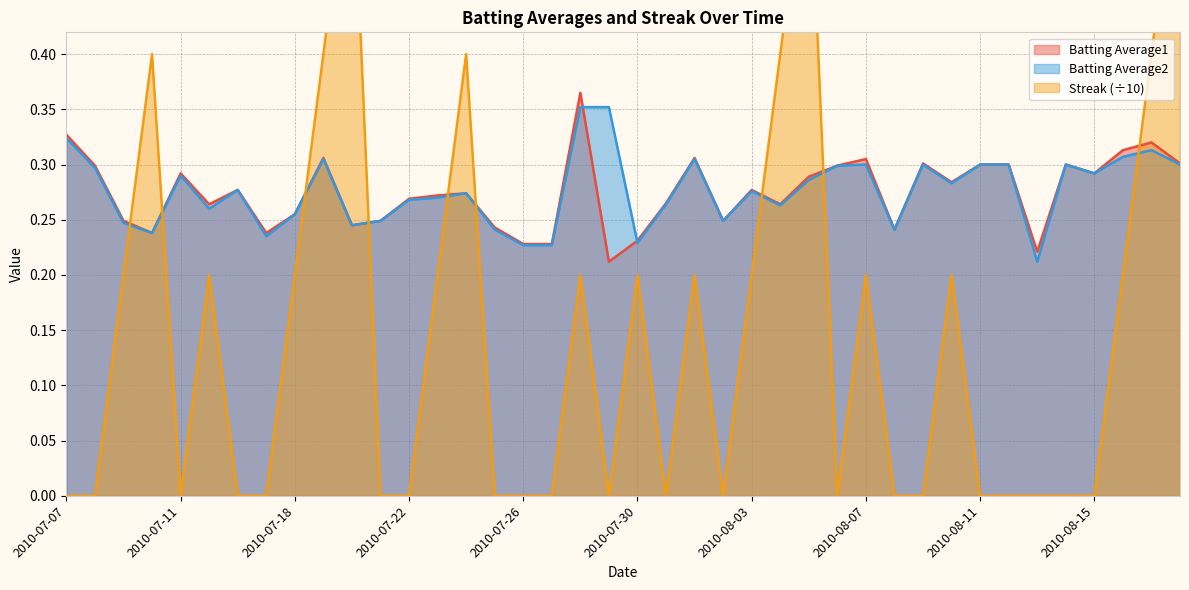

What is the label of the 11th point from the right?

2010-08-08